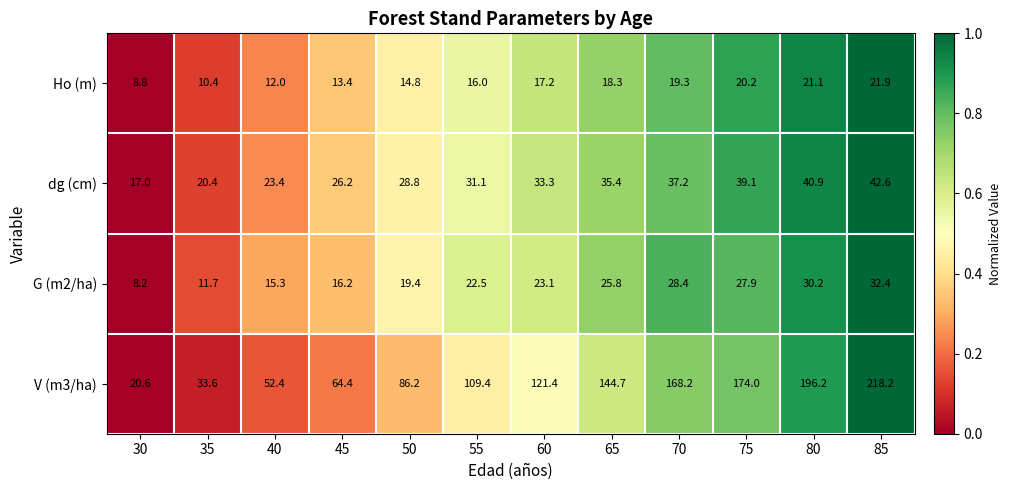

What is the sum of all Ho (m) values?

193.4